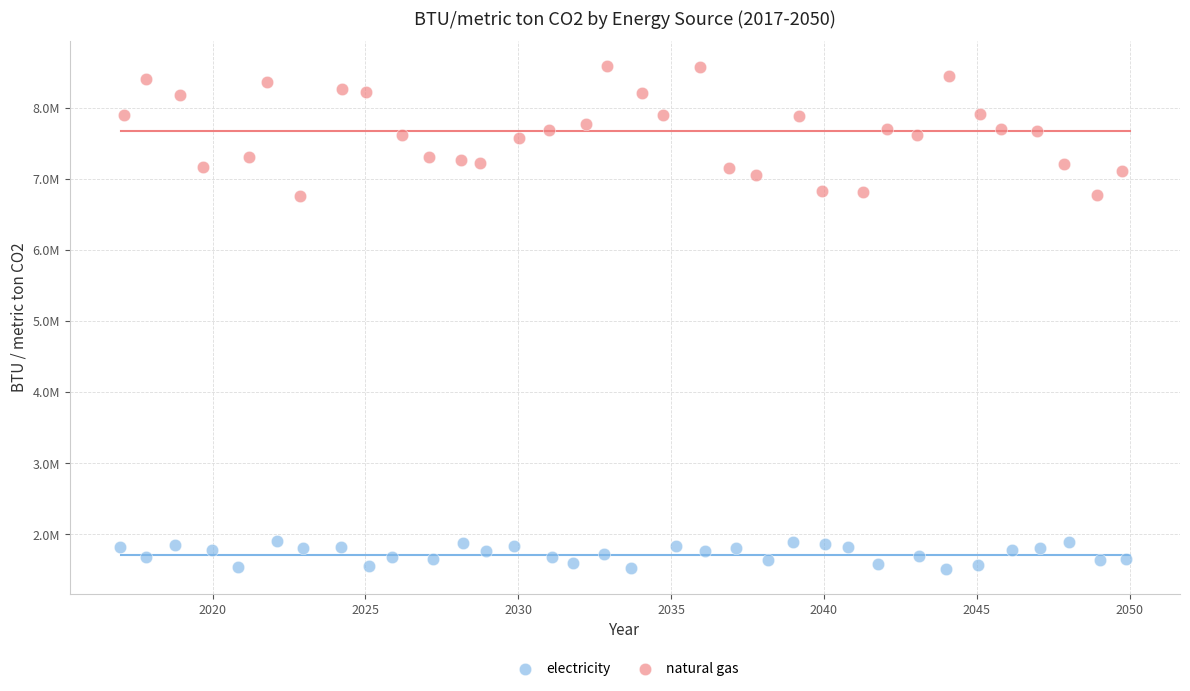

What are all the series names shown in the legend?

electricity, natural gas